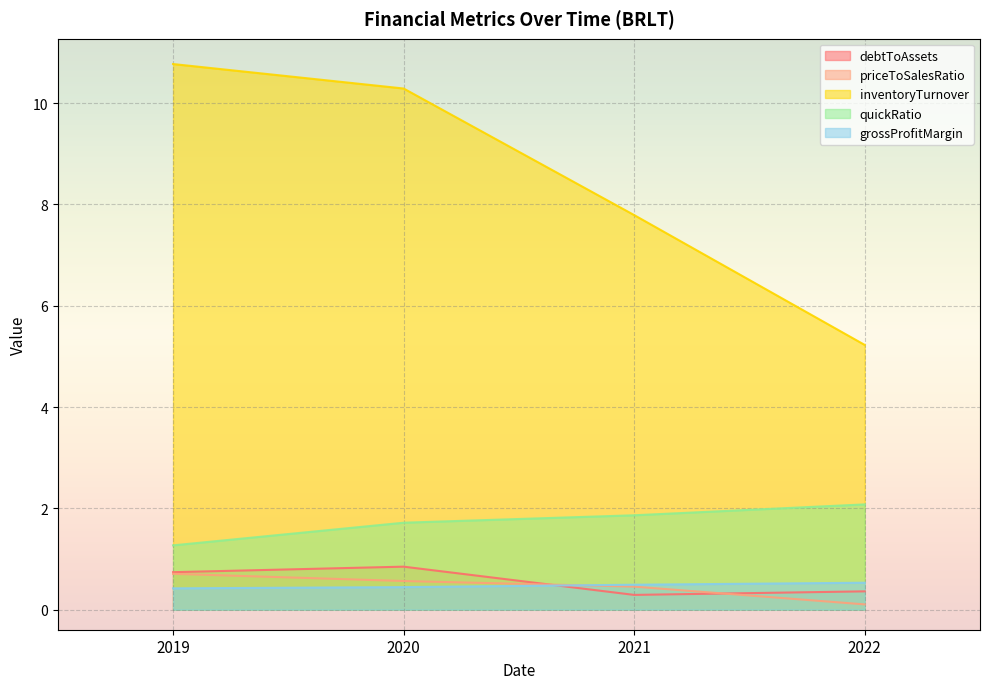

Between 2019 and 2020, which is larger?

2020